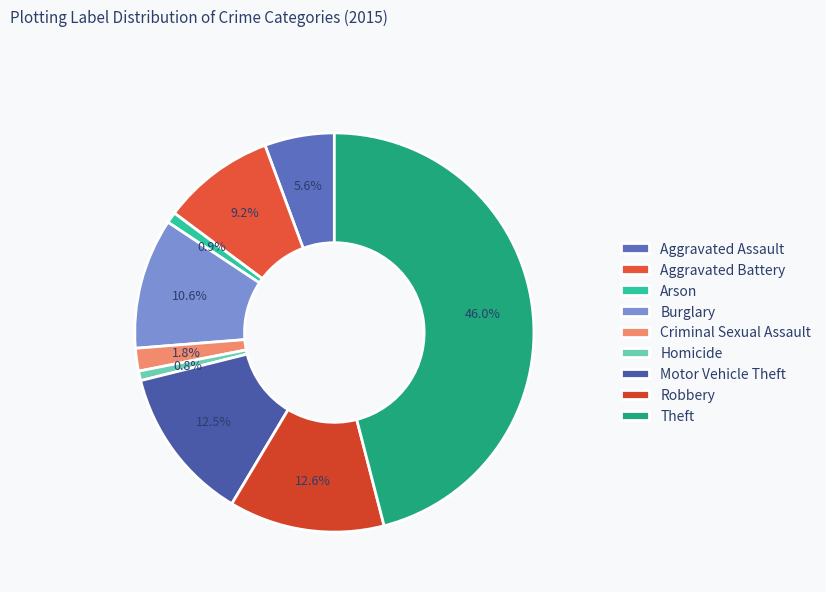

To the nearest percent, what portion does Criminal Sexual Assault represent?

2%